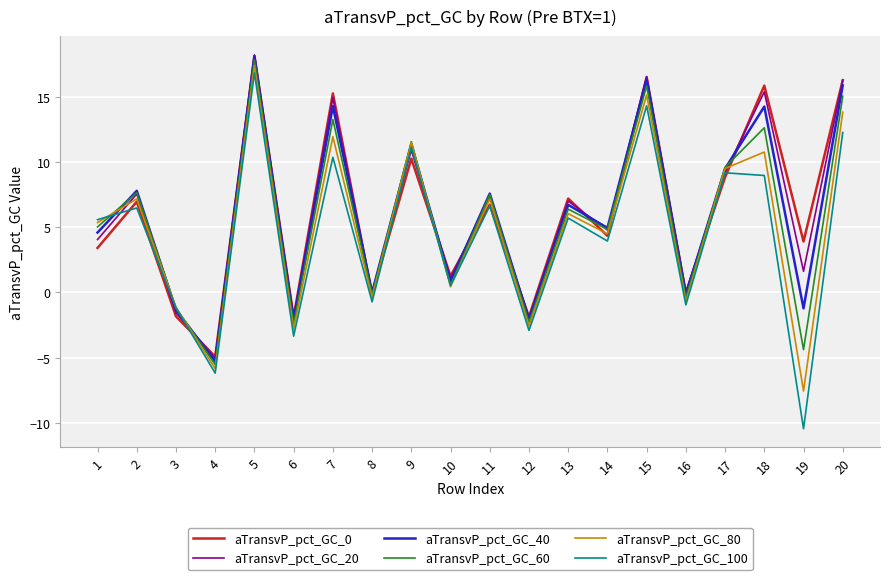

Which category has the highest value in the aTransvP_pct_GC_40 series?

5